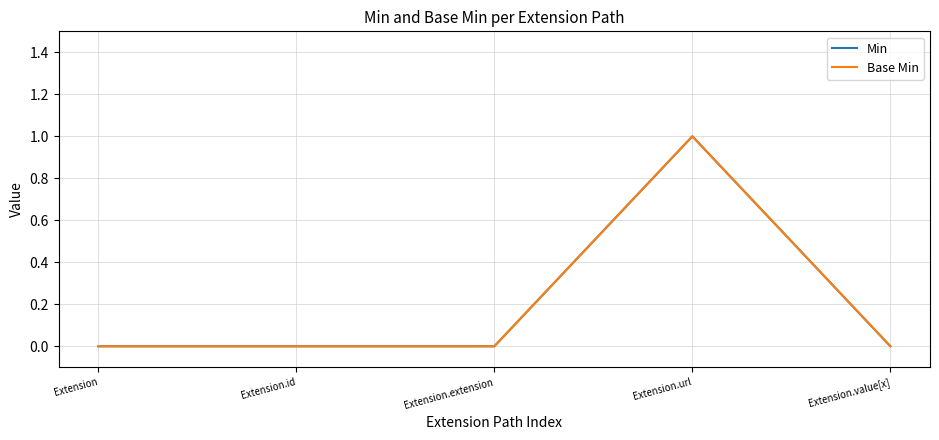

At which category is the sum across all series the highest?

Extension.url